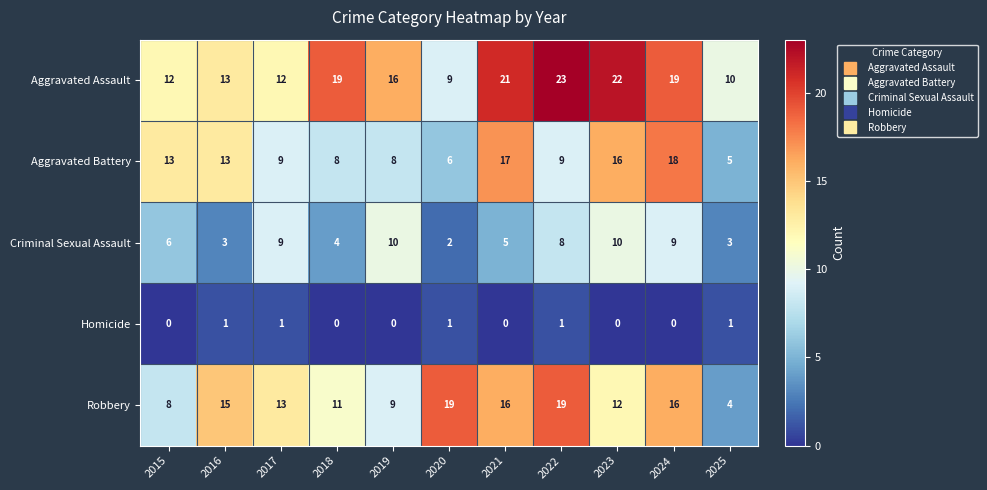

True or false: Robbery has a value of 13 at 2022.

False